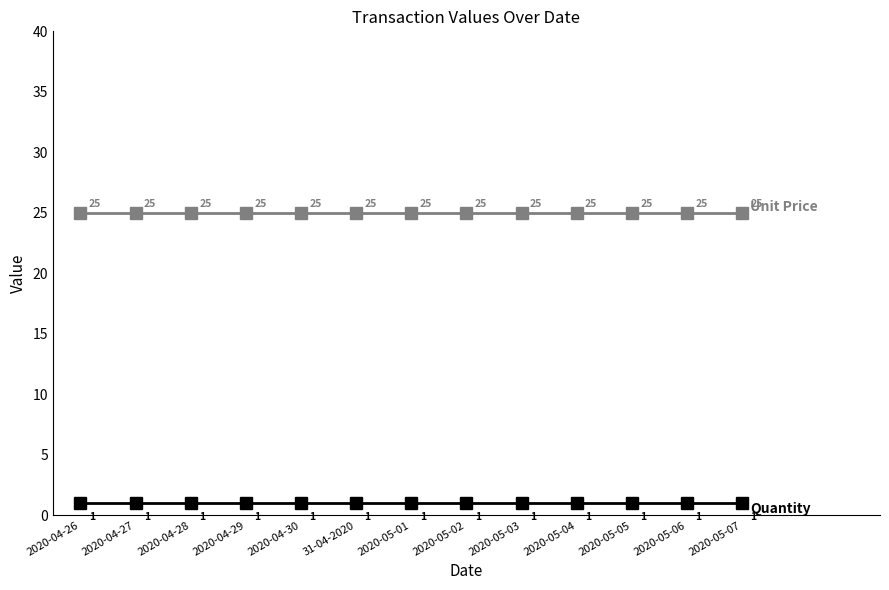

What is the total value across all series at 2020-04-29?

26